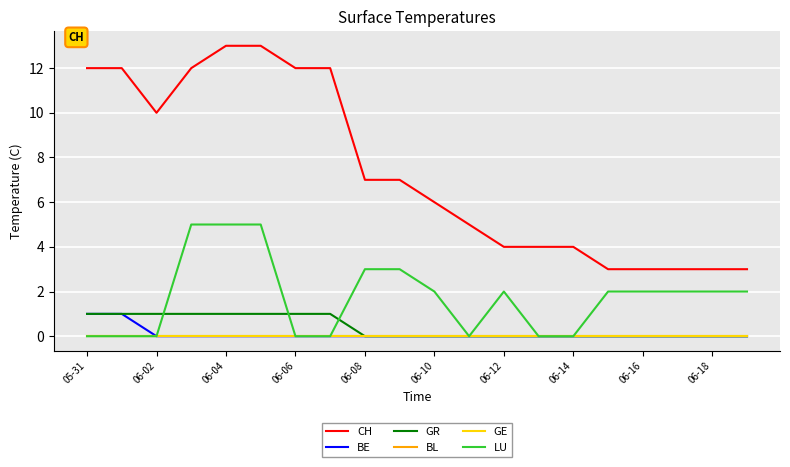

True or false: CH and GR intersect in this chart.

False